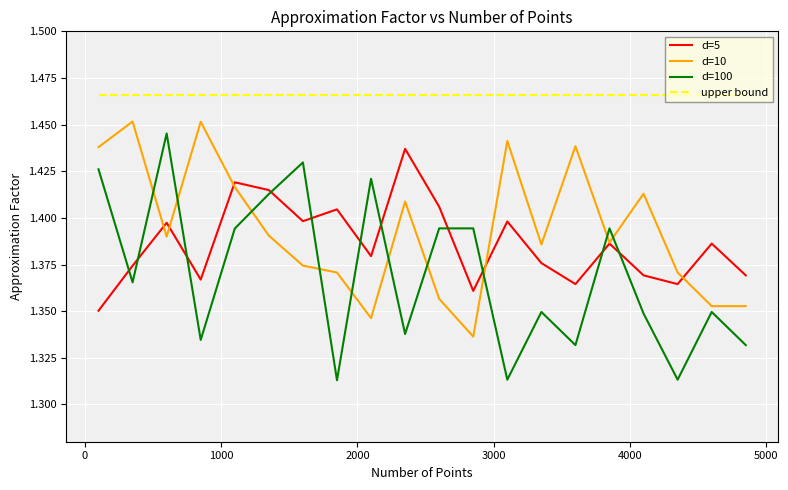

Which series has the largest total across all categories?

upper bound